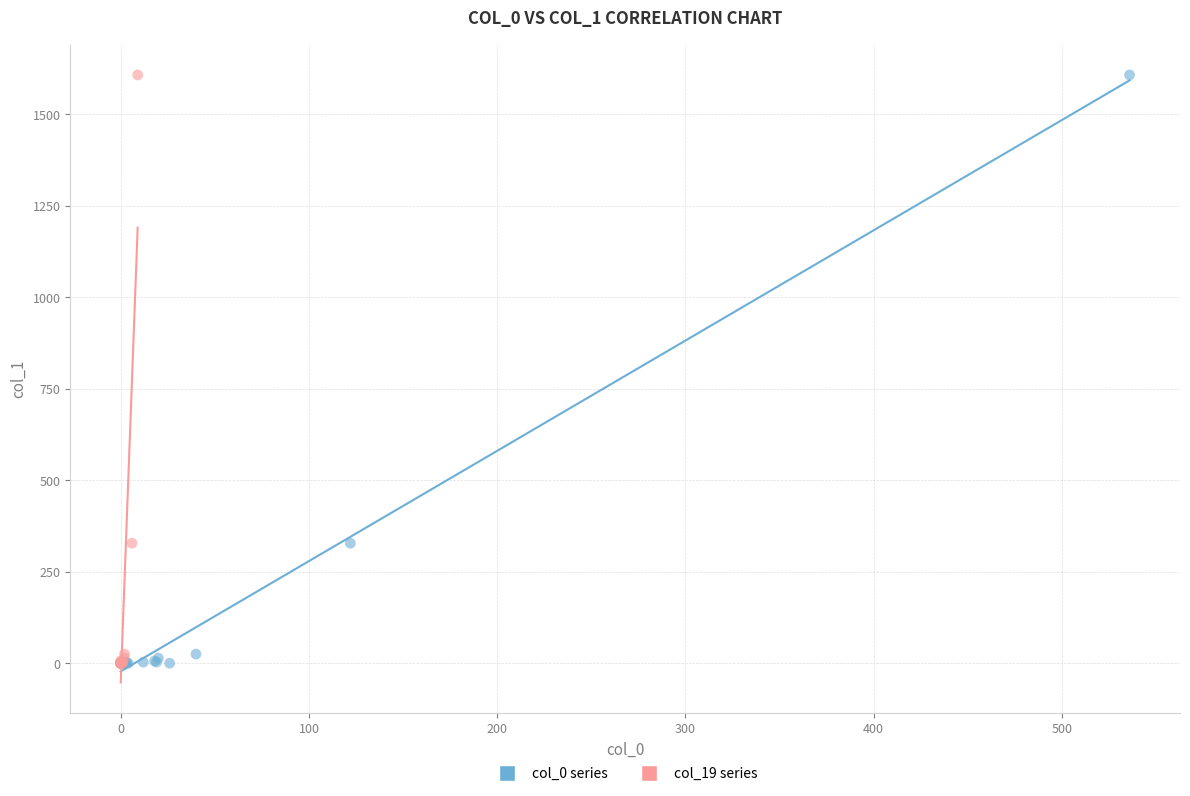

What are all the series names shown in the legend?

col_0 series, col_19 series